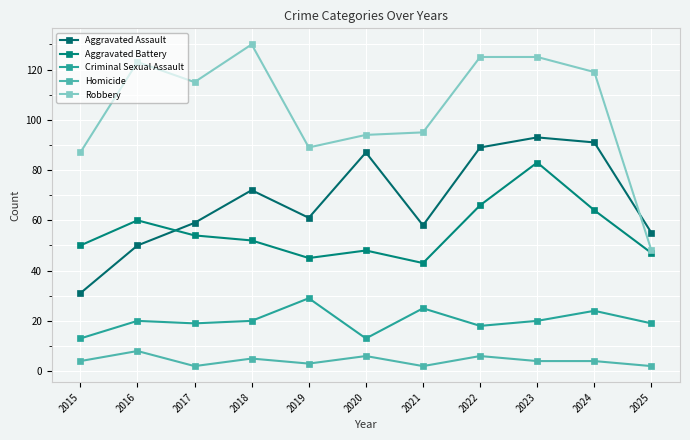

At how many categories does at least one series exceed 45?

11